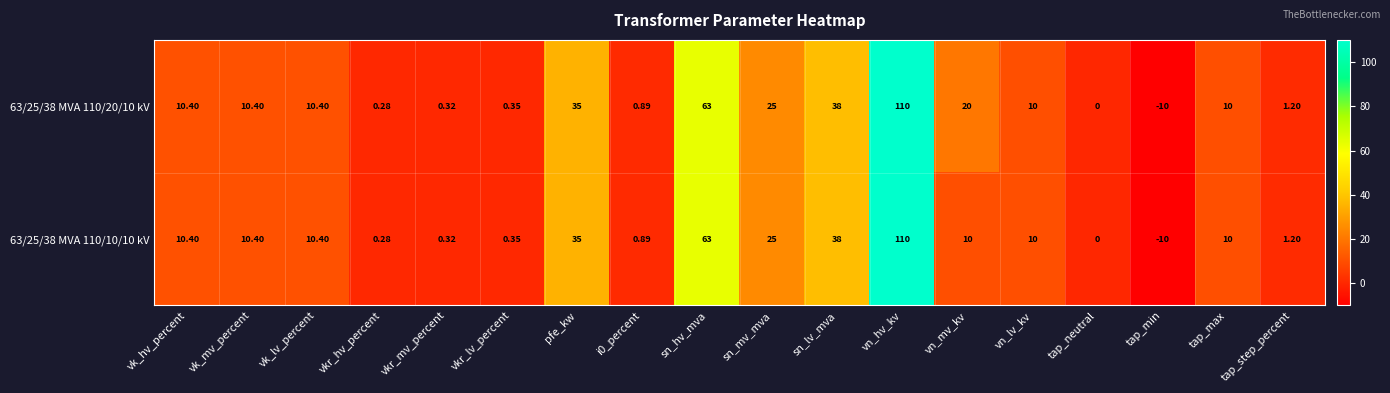

At which category does the chart reach its peak across all series?

vn_hv_kv